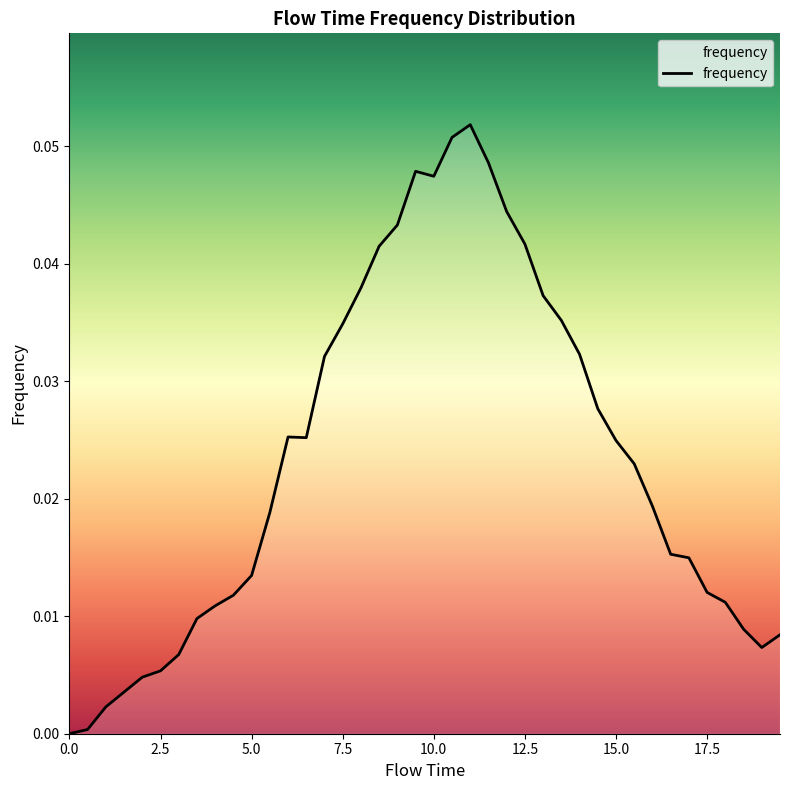

What is the greatest value displayed?

0.1